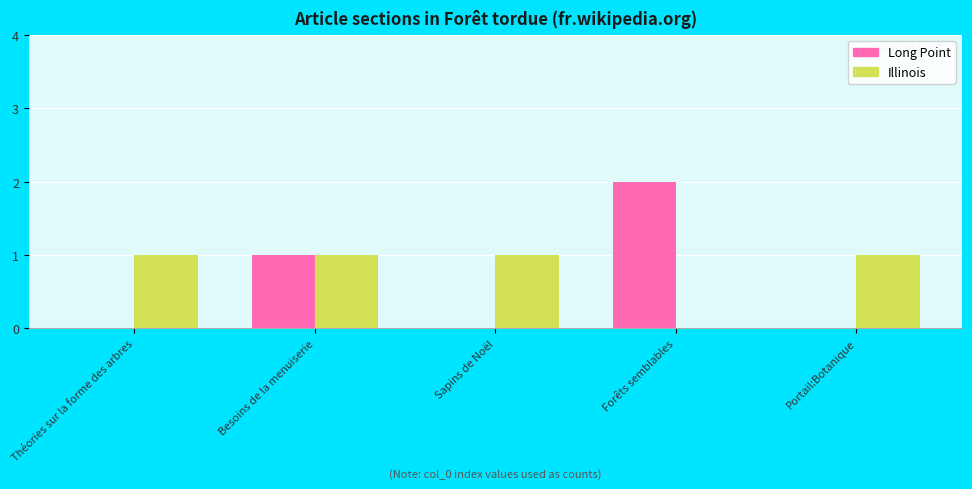

At which label is Illinois closest to 0?

Forêts semblables